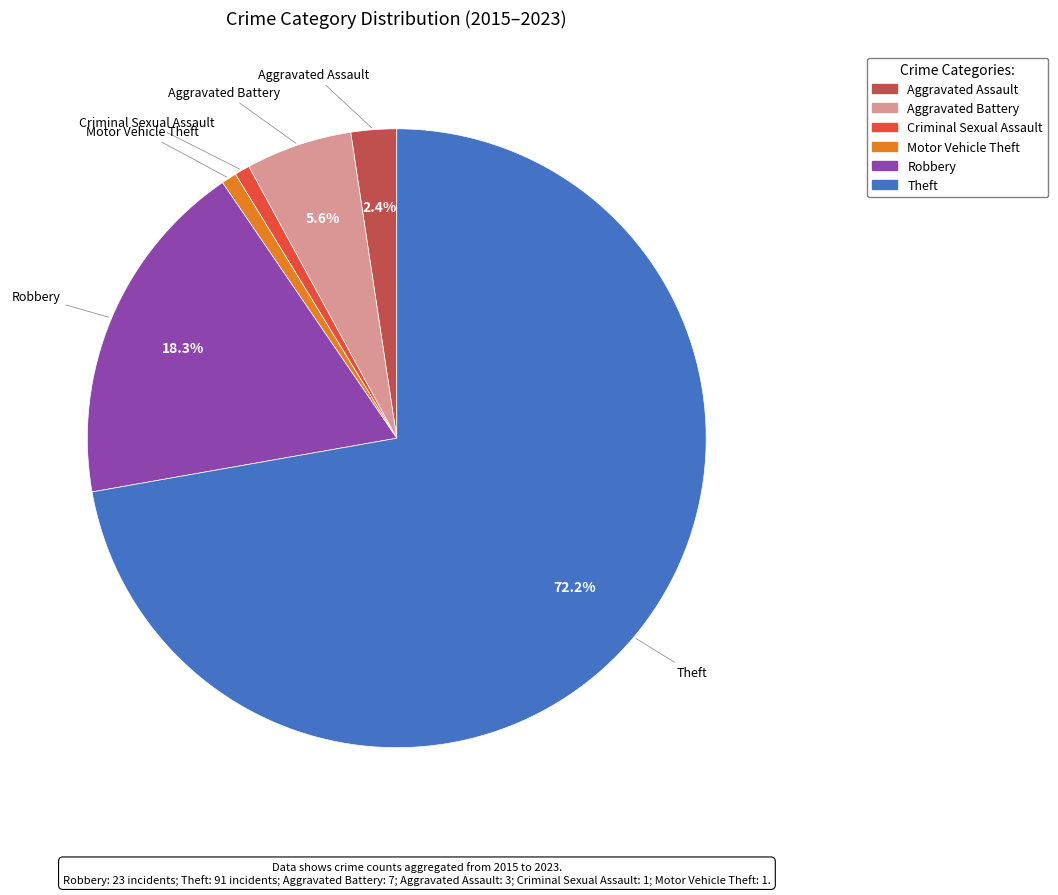

Does any single category account for the majority?

Yes